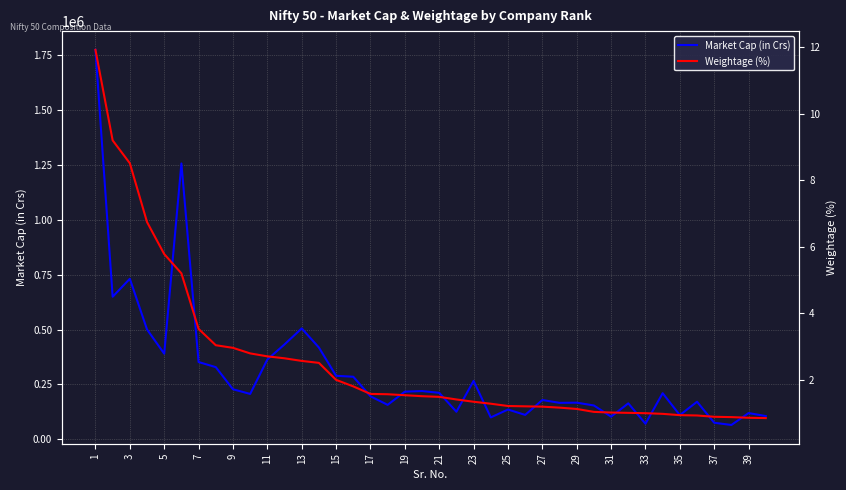

Which label corresponds to the smallest value in the chart?

37